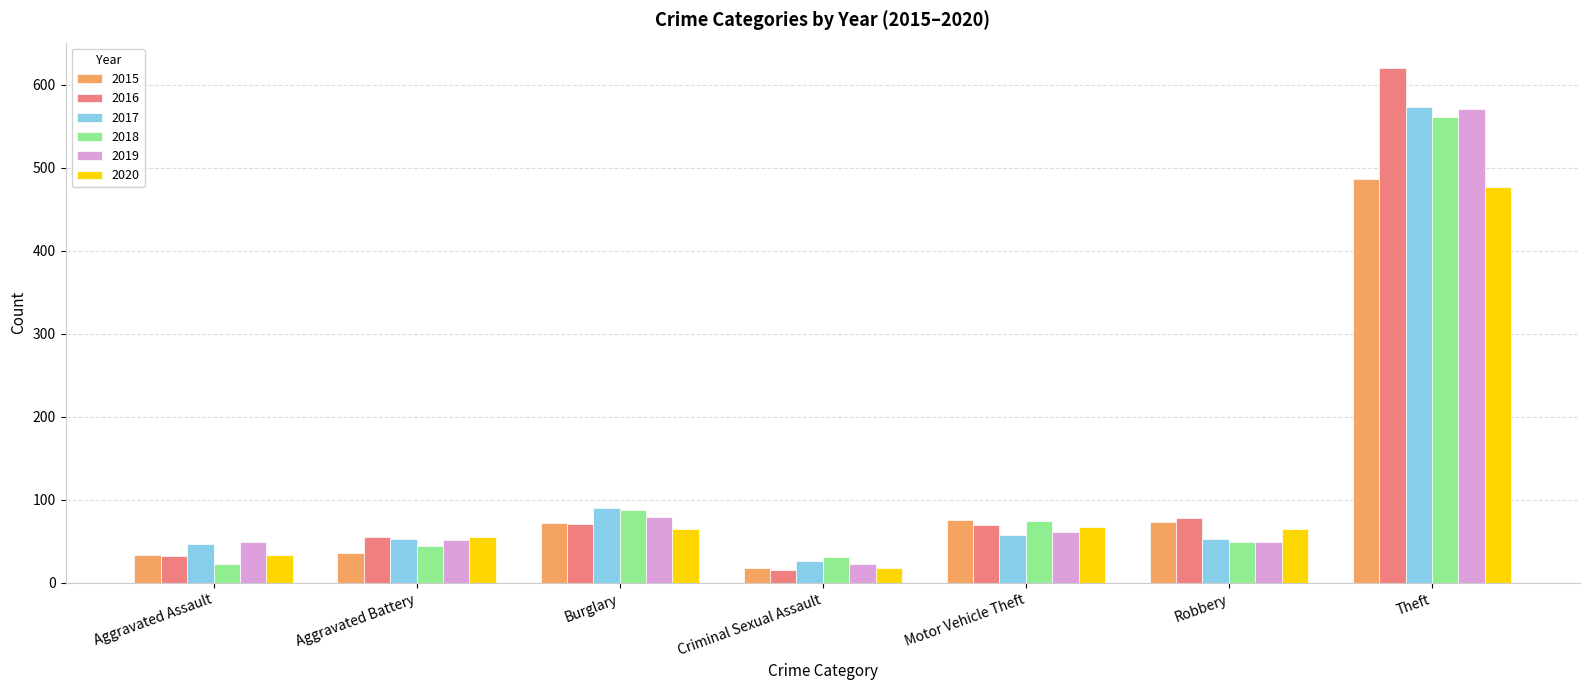

What value does the 2016 series have at Aggravated Battery?

55